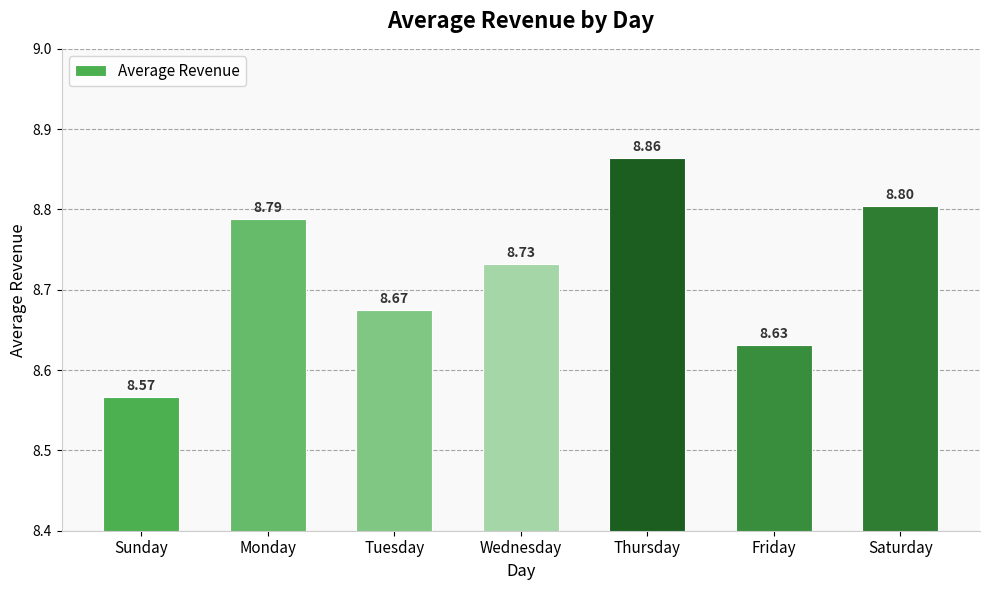

List the labels in order of value, smallest first.

Sunday, Friday, Tuesday, Wednesday, Monday, Saturday, Thursday